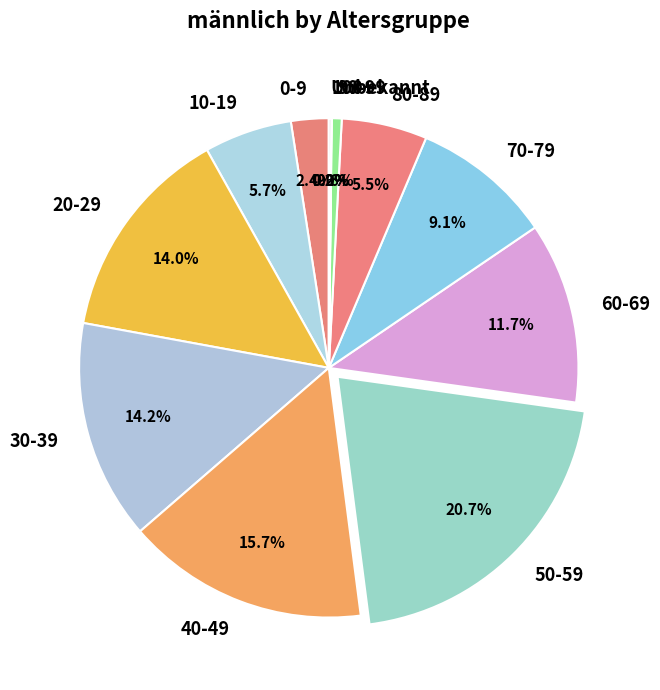

Combined, what portion of the pie is 80-89 and 40-49?

21.2%